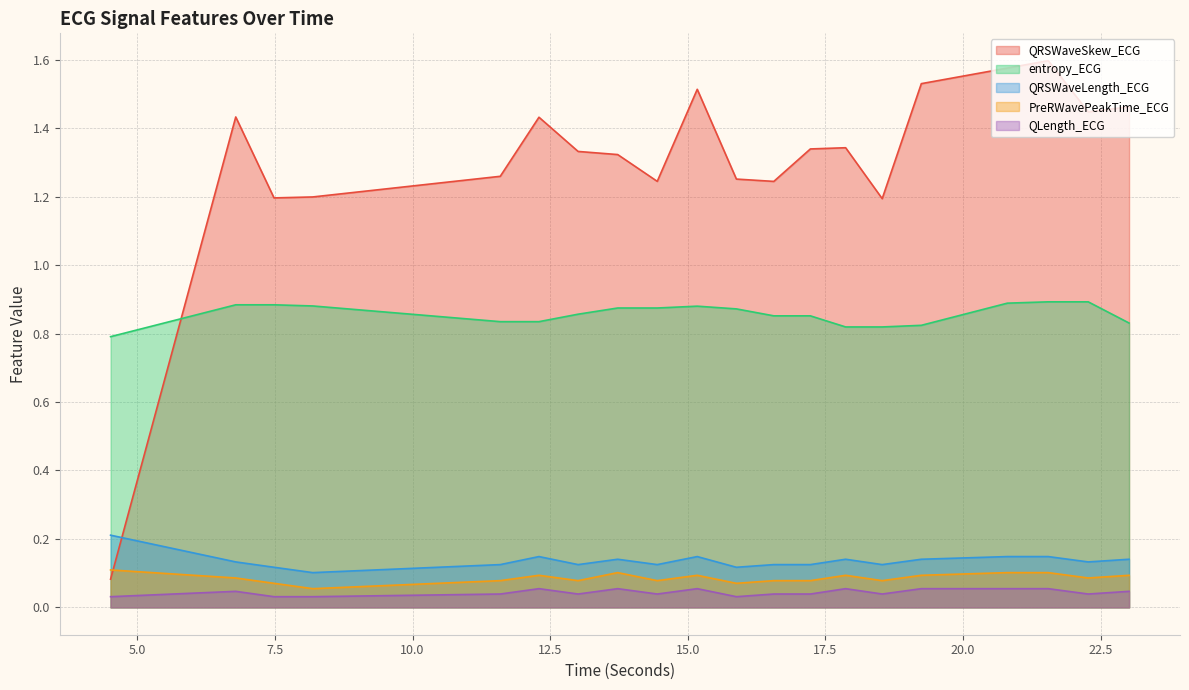

True or false: entropy_ECG and PreRWavePeakTime_ECG cross at least once.

False